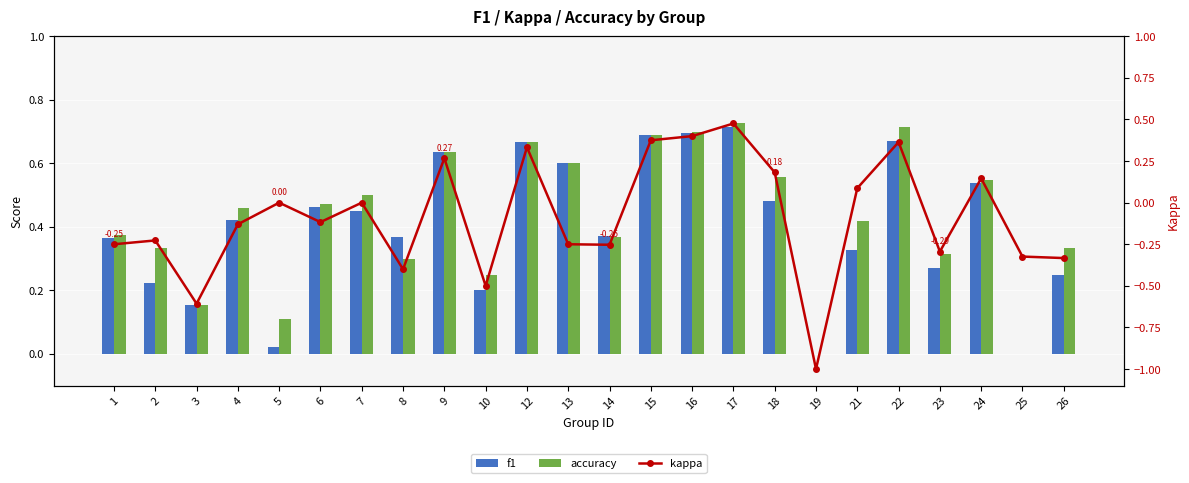

What are all the series names shown in the legend?

f1, accuracy, kappa